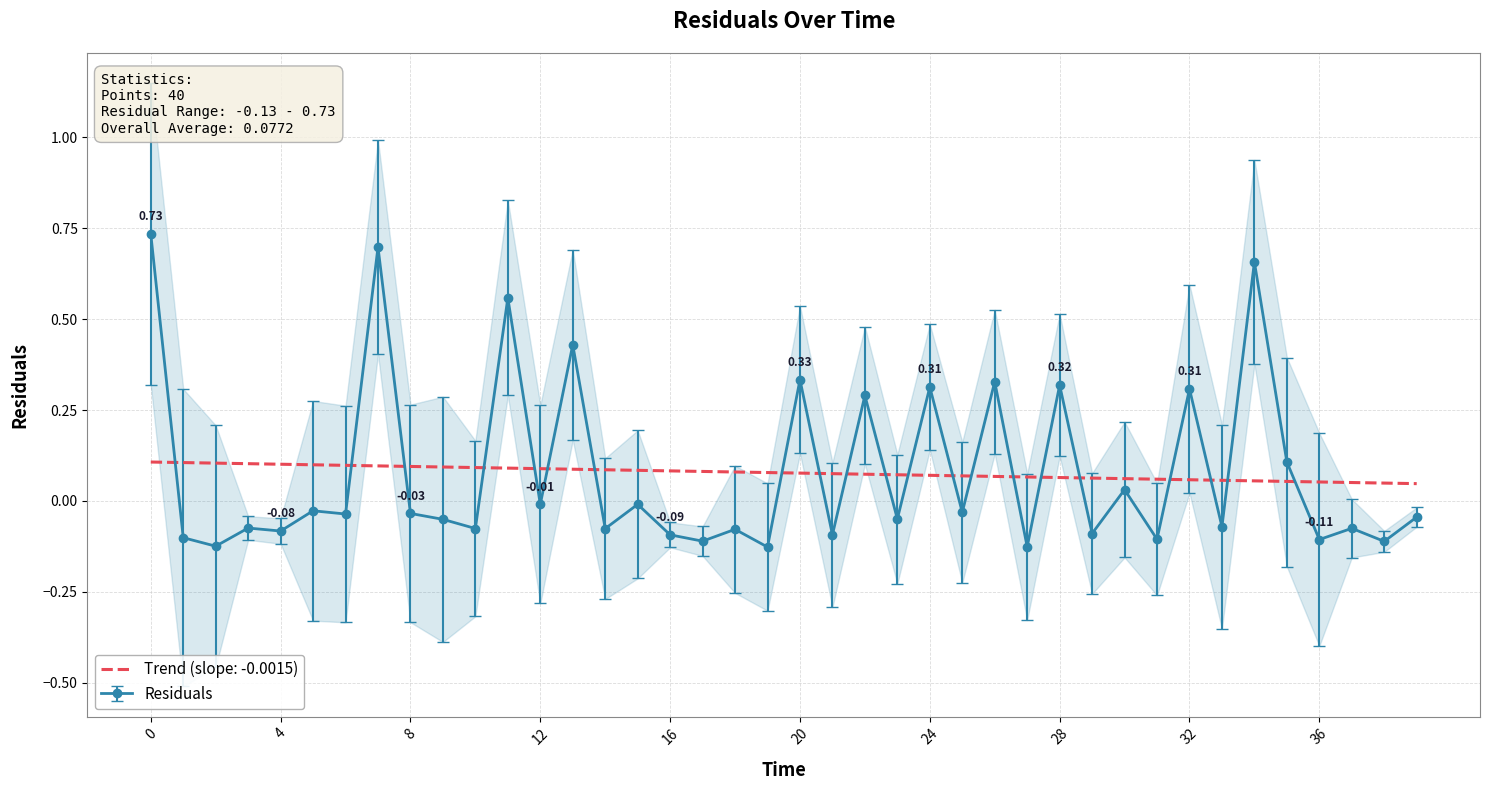

Rank the categories by value from highest to lowest.

0, 7, 34, 11, 13, 20, 26, 28, 24, 32, 22, 35, 30, 15, 12, 5, 25, 8, 6, 39, 23, 9, 33, 3, 37, 10, 14, 18, 4, 29, 21, 16, 1, 31, 36, 17, 38, 2, 27, 19